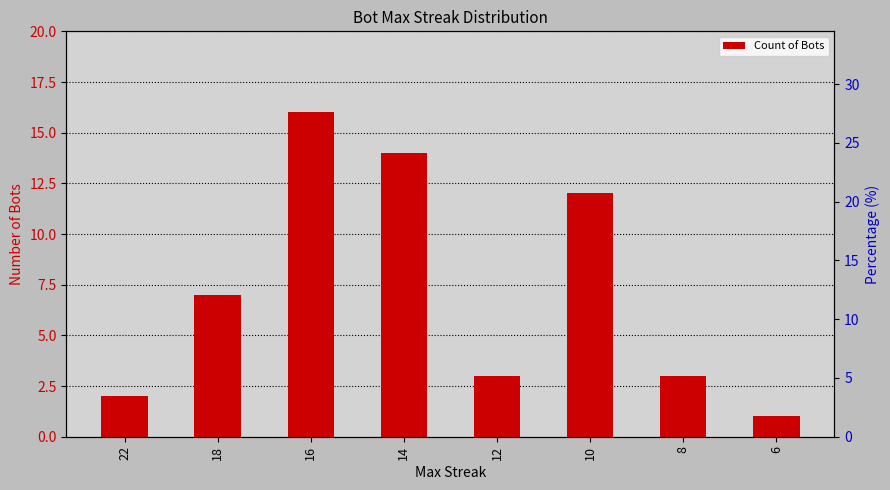

At which label is the value closest to 8?

18